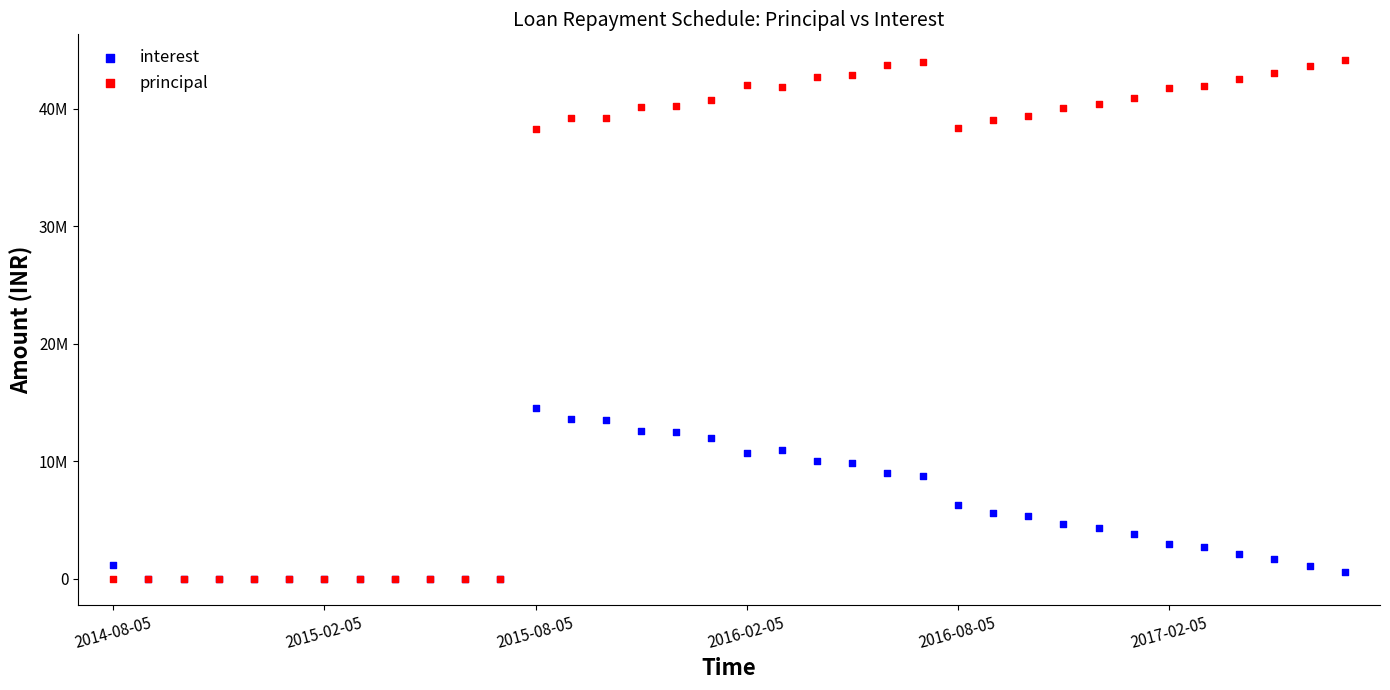

What are all the series names shown in the legend?

interest, principal